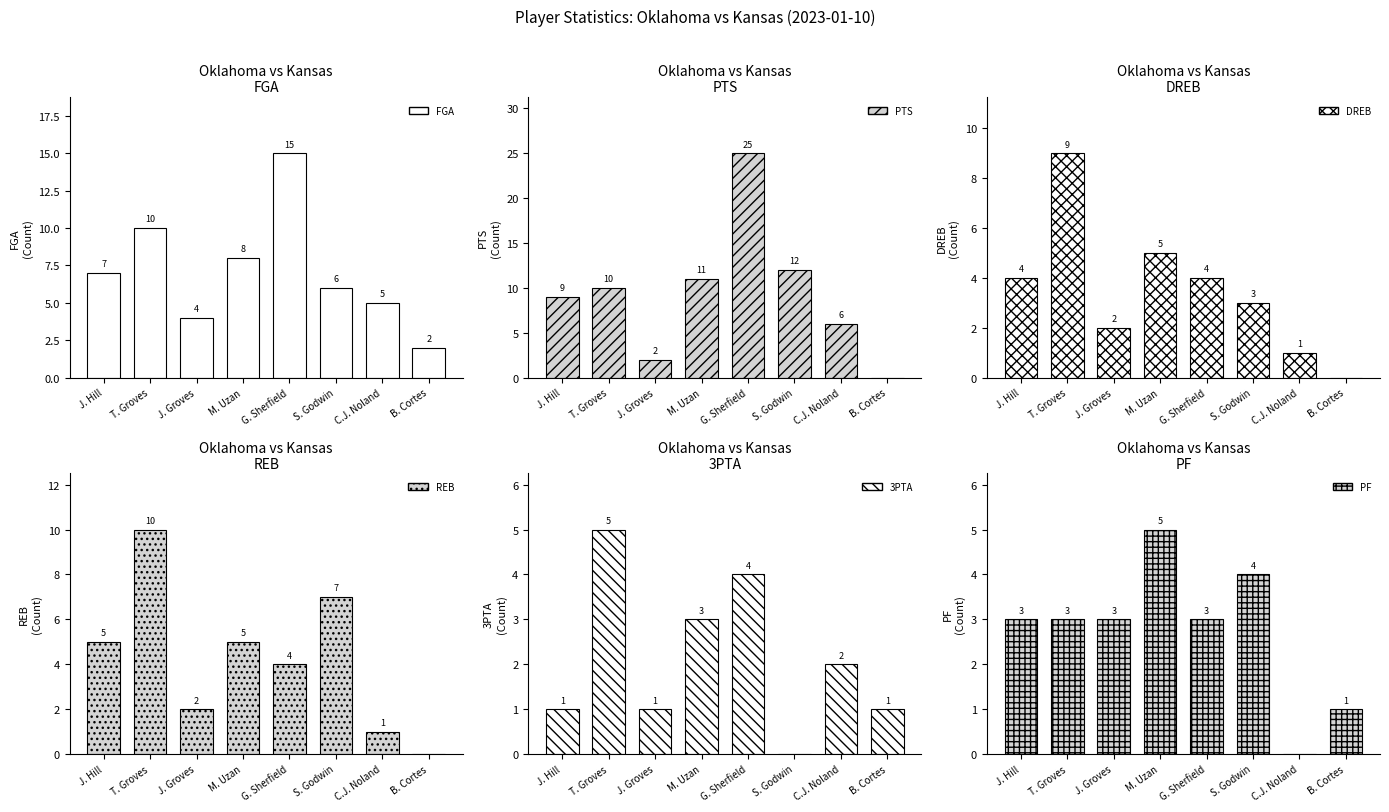

What is the spread (max minus min) of values at J. Groves?

3